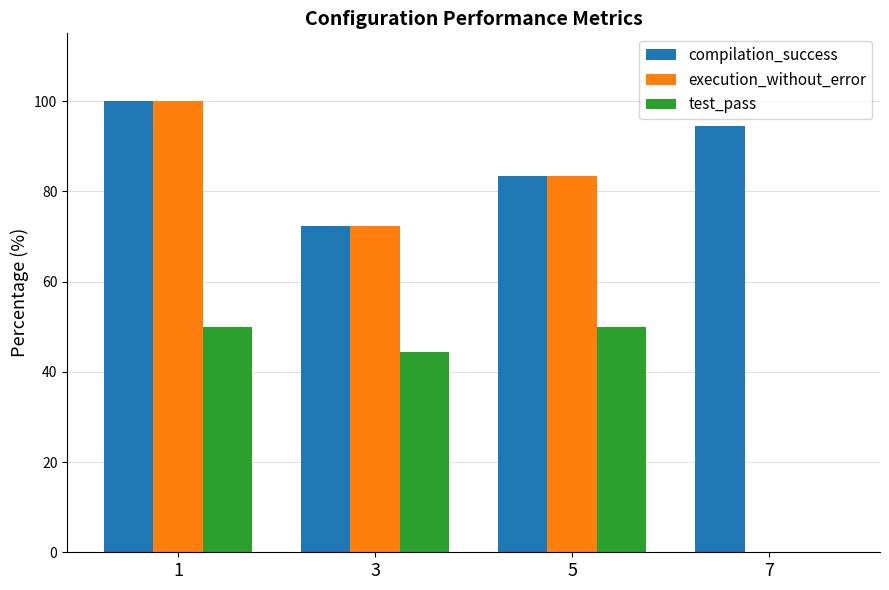

What is the sum of the compilation_success values at 5 and 1?

183.3